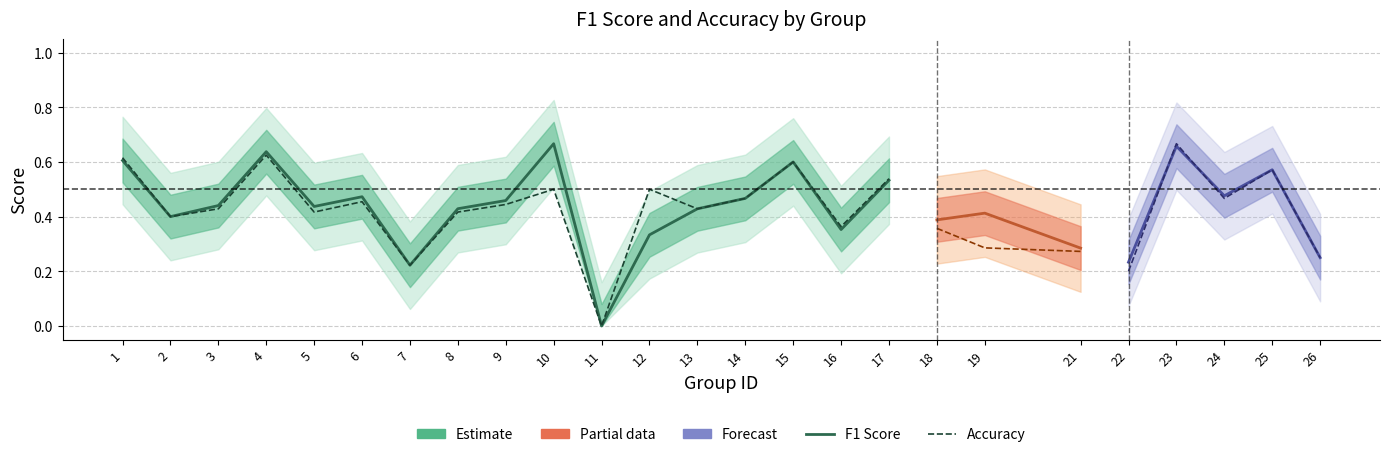

Which series has the largest total across all categories?

f1